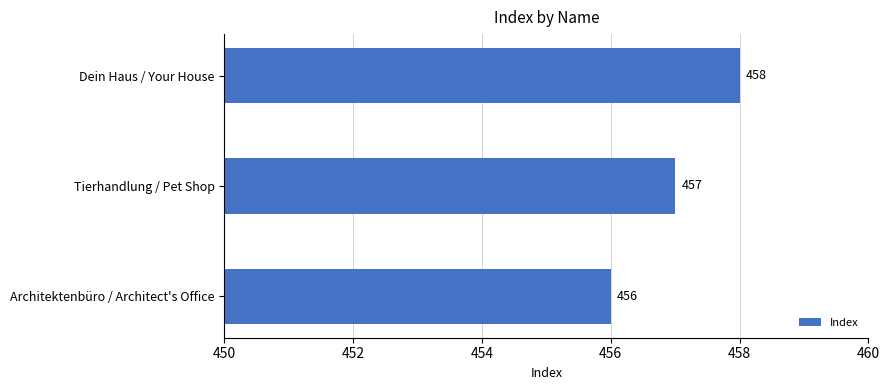

Does the chart contain any negative values?

No